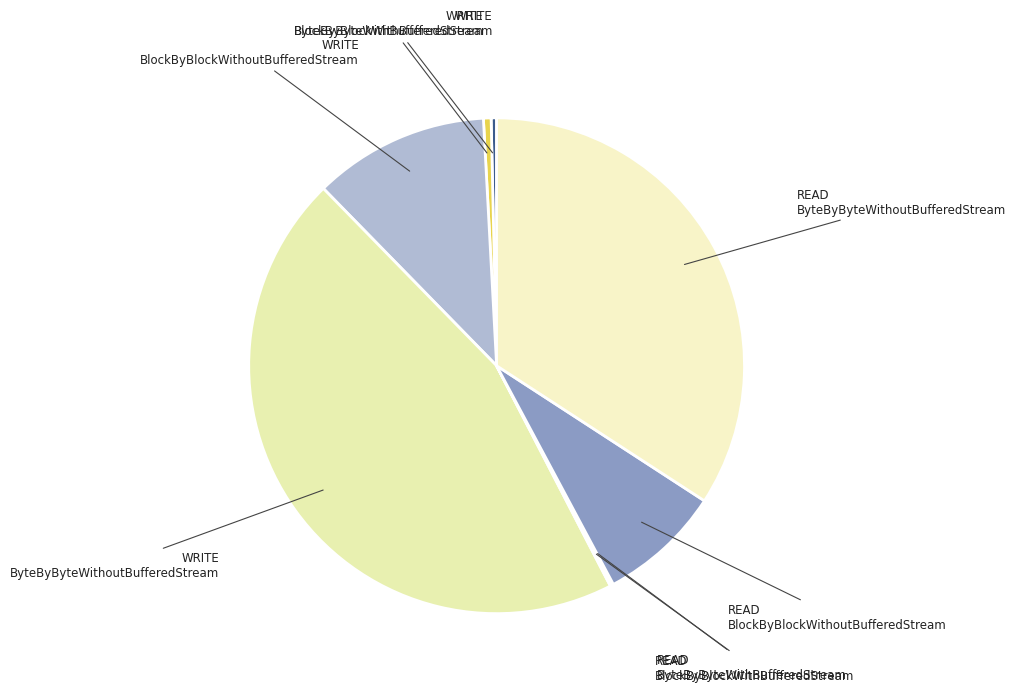

What is the largest slice in the pie chart?

WRITE ByteByByteWithoutBufferedStream